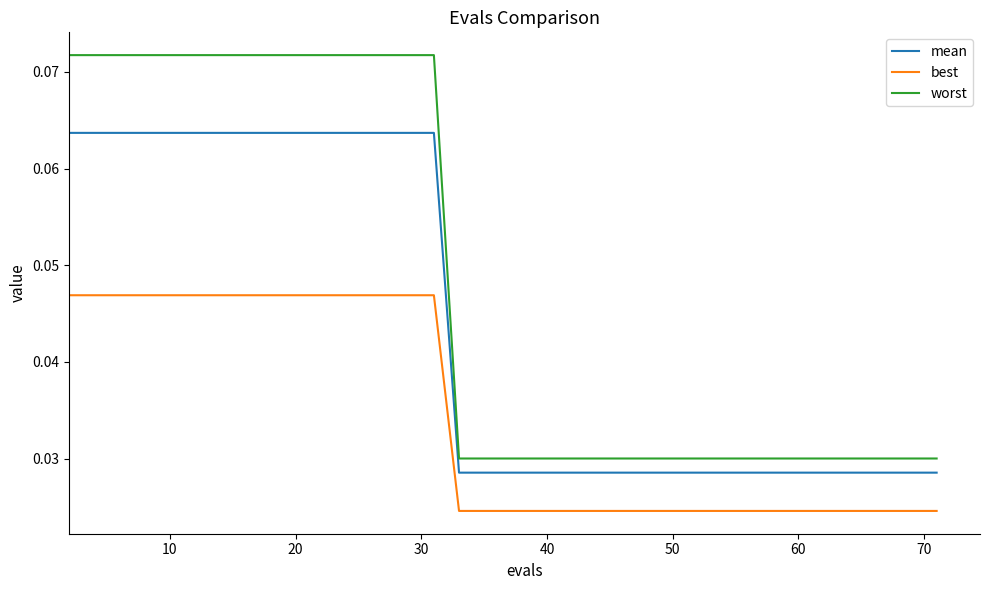

Which series has the widest spread of values?

worst